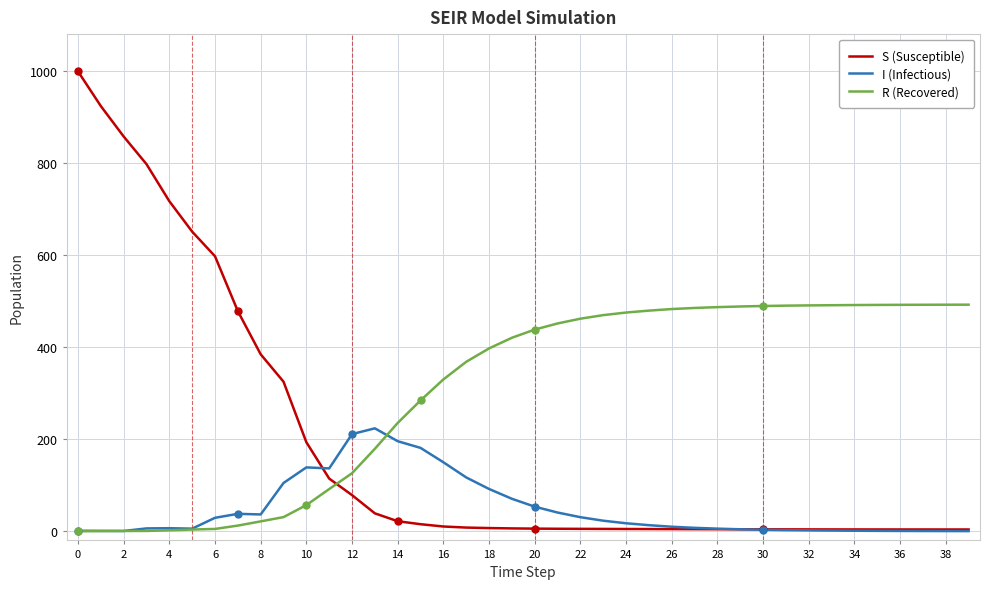

How many lines are shown in the chart?

3